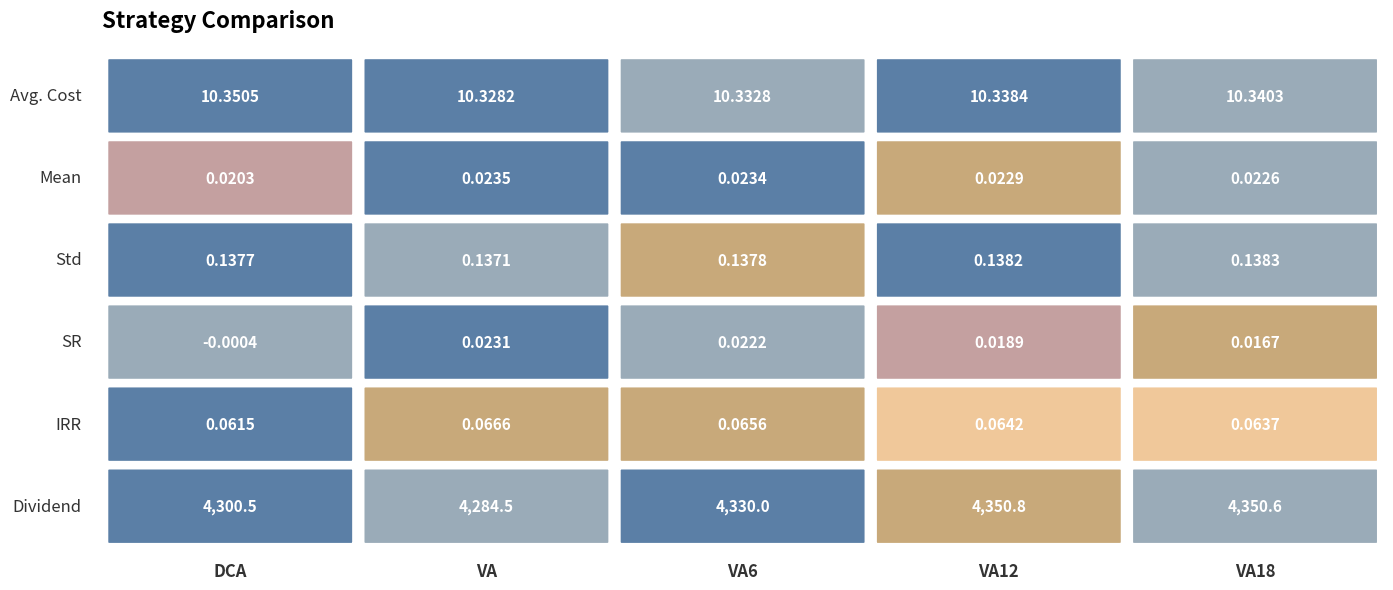

Reading left to right, list all the values displayed in this chart.

DCA: Avg. Cost=10.4	Mean=0.0	Std=0.1	SR=-0.0	IRR=0.1	Dividend=4300.5
VA: Avg. Cost=10.3	Mean=0.0	Std=0.1	SR=0.0	IRR=0.1	Dividend=4284.5
VA6: Avg. Cost=10.3	Mean=0.0	Std=0.1	SR=0.0	IRR=0.1	Dividend=4330.0
VA12: Avg. Cost=10.3	Mean=0.0	Std=0.1	SR=0.0	IRR=0.1	Dividend=4350.8
VA18: Avg. Cost=10.3	Mean=0.0	Std=0.1	SR=0.0	IRR=0.1	Dividend=4350.6